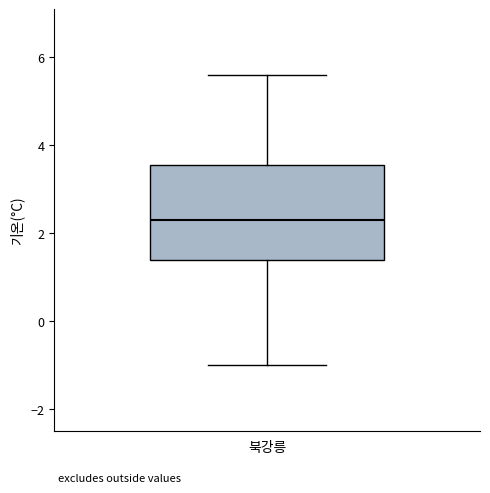

Where is the upper edge of the box for 북강릉 on the y-axis? The values are not printed on the chart, so give them approximately, as read against the axis.

3.6